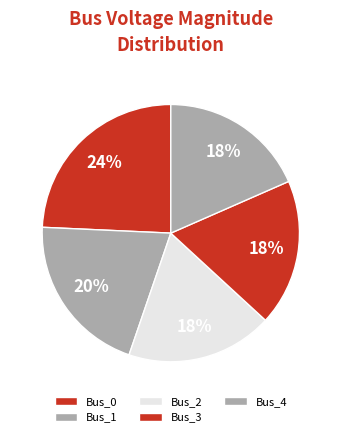

Which slice is the smallest?

Bus_2